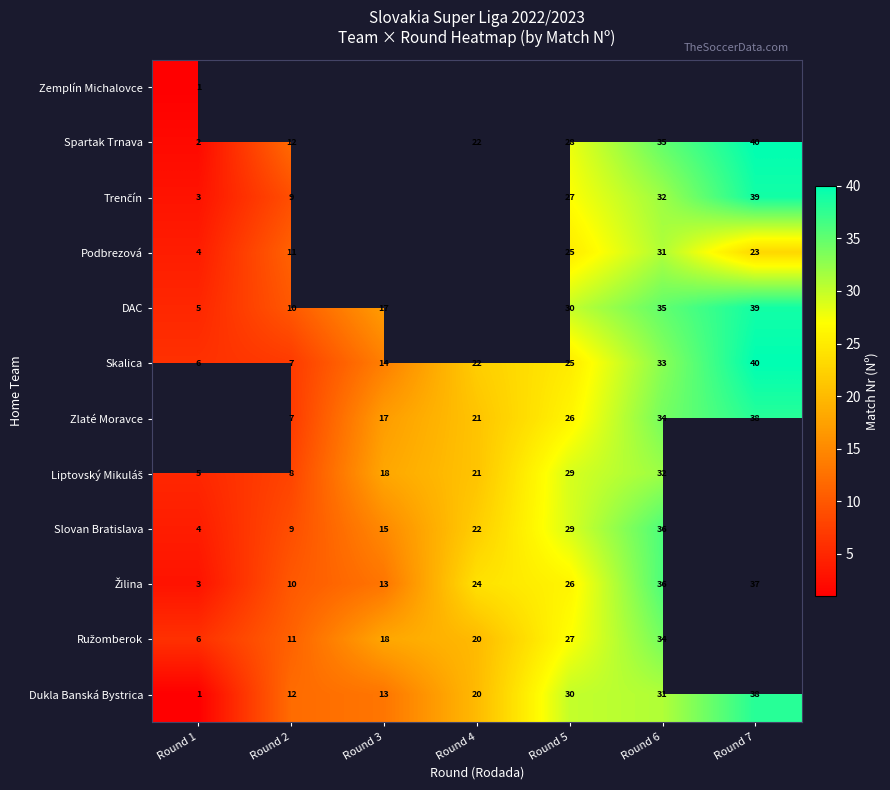

At which label does Skalica reach its minimum?

Round 1